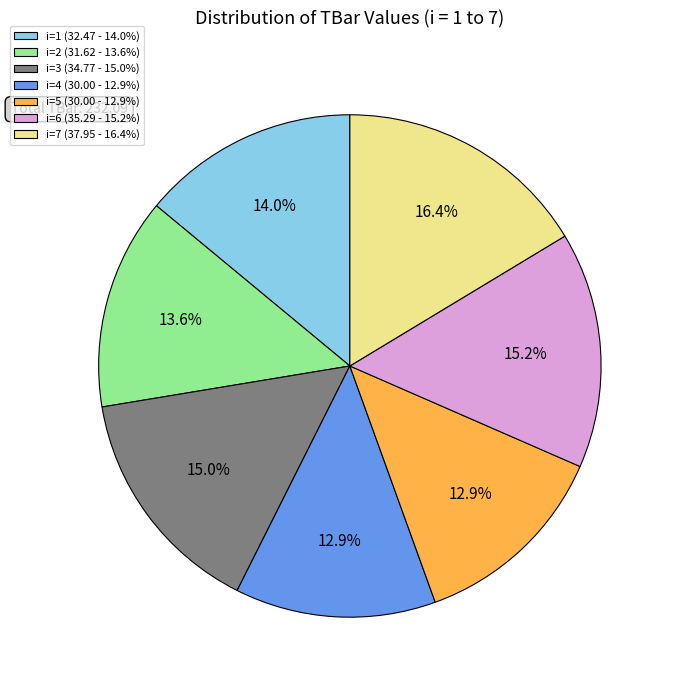

How many slices are in this pie chart?

7